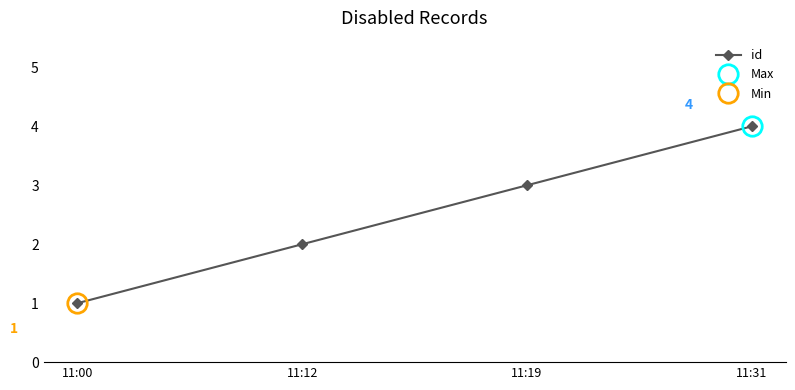

What is the difference between the values at 11:31 and 11:00?

3